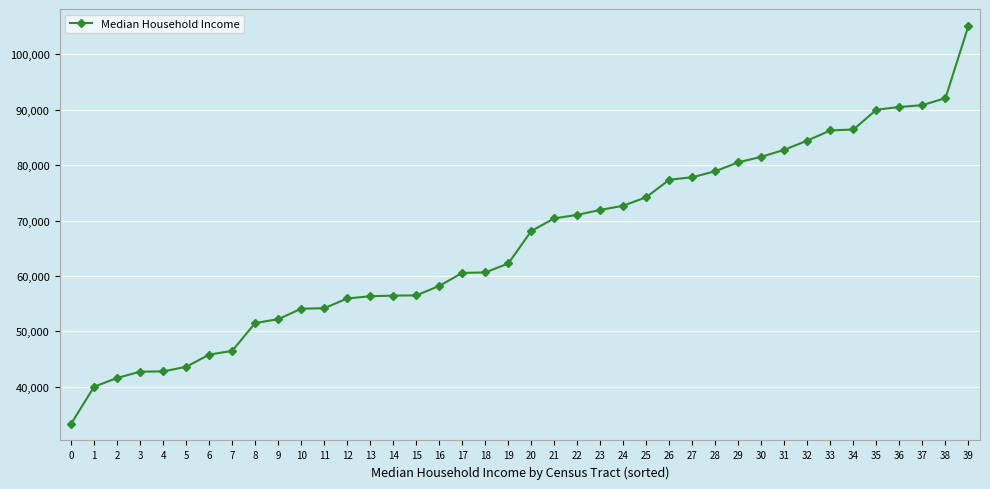

What is the value of the 32nd point from the left?

82774